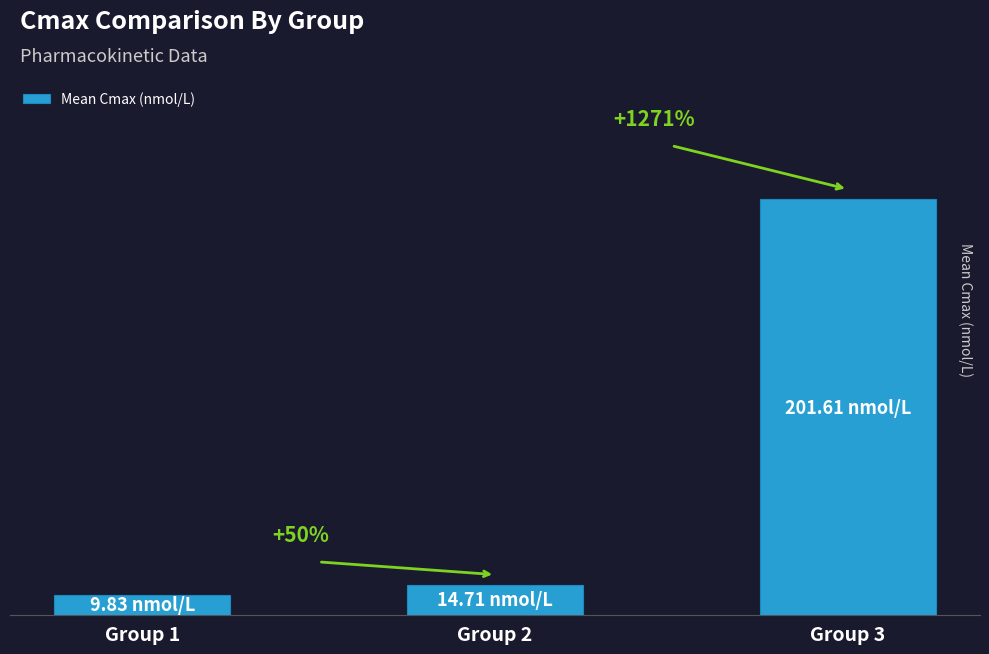

Are the bars horizontal?

No